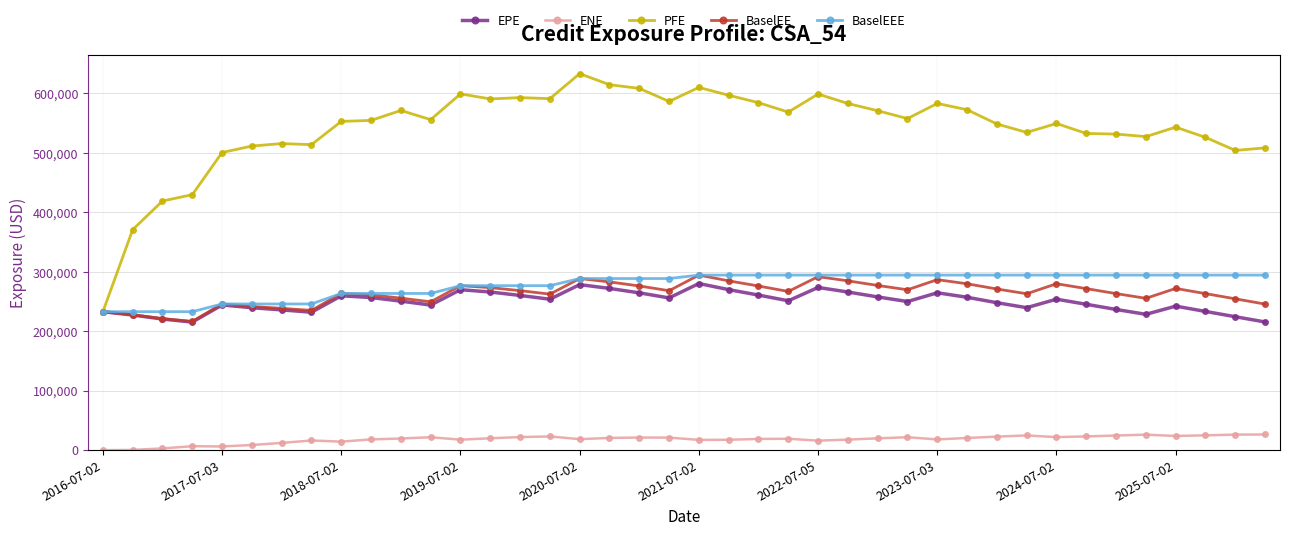

True or false: ENE and BaselEEE cross at least once.

False